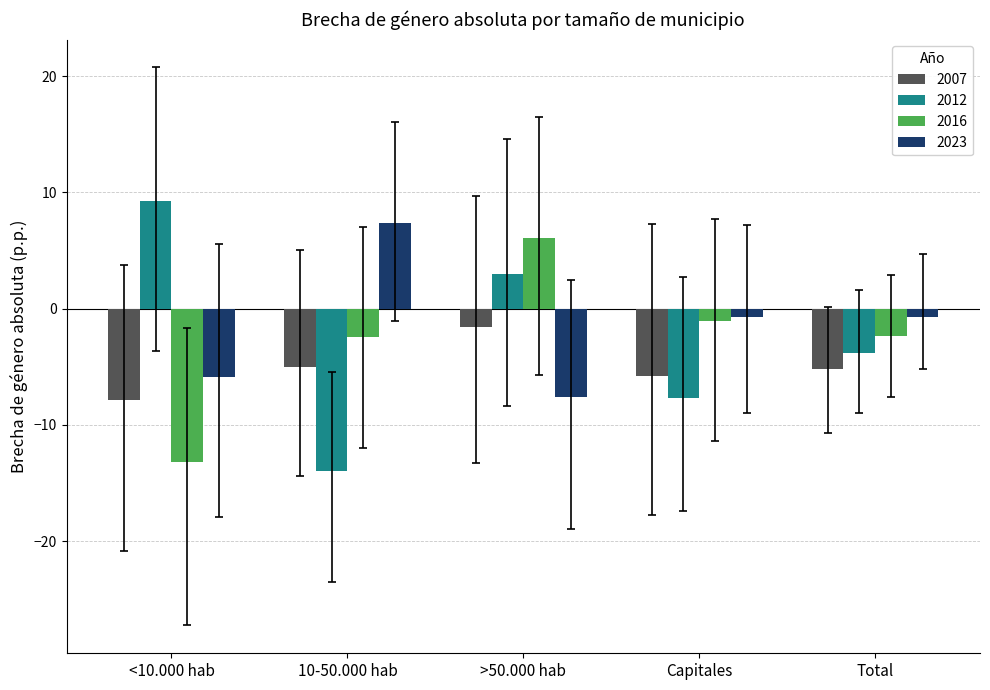

Are the bars horizontal?

No